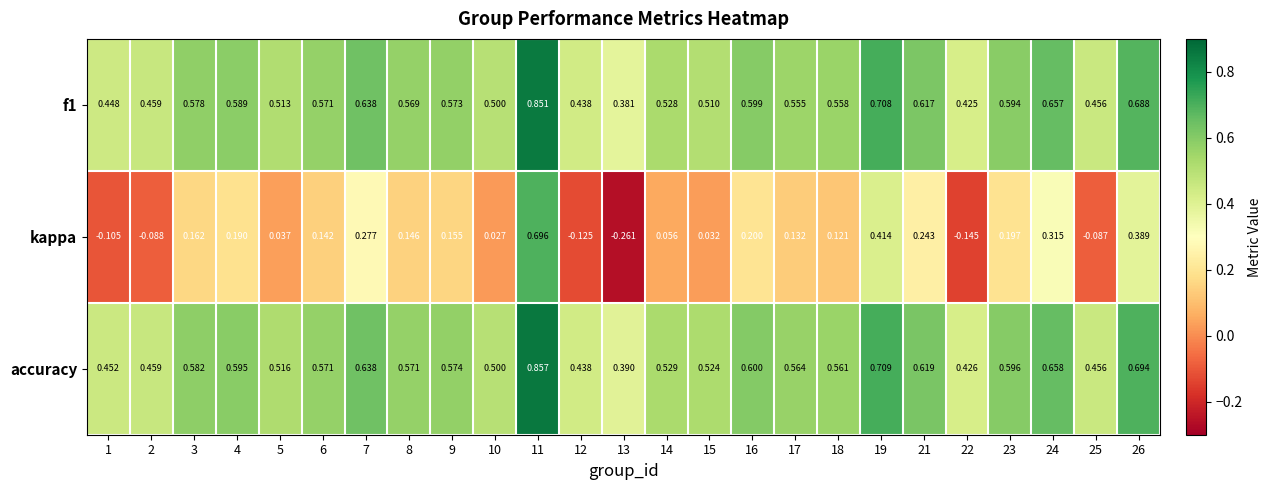

At how many categories does at least one series exceed 0?

25